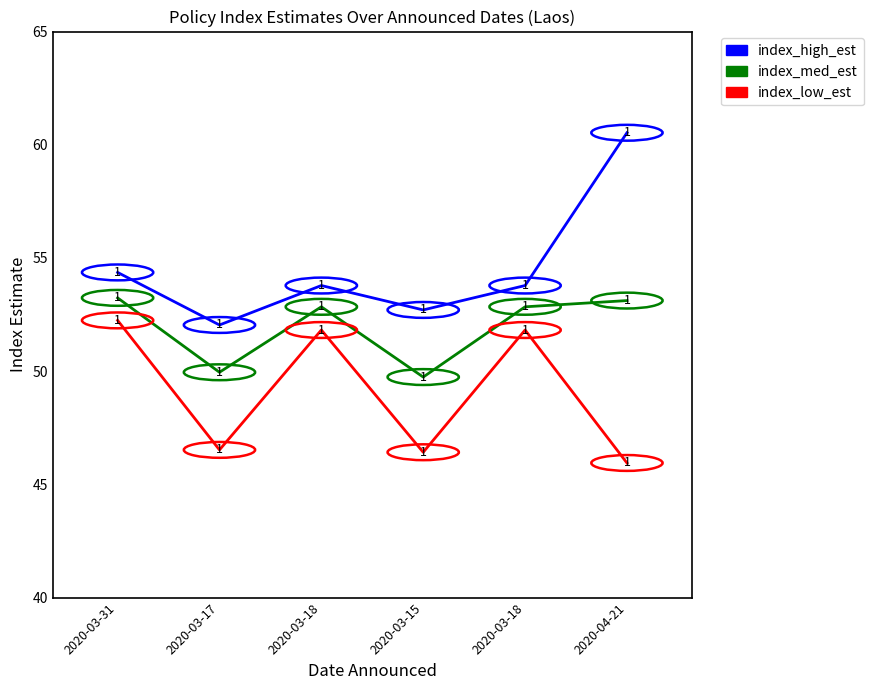

Where is index_med_est nearest to the value 51?

2020-03-17